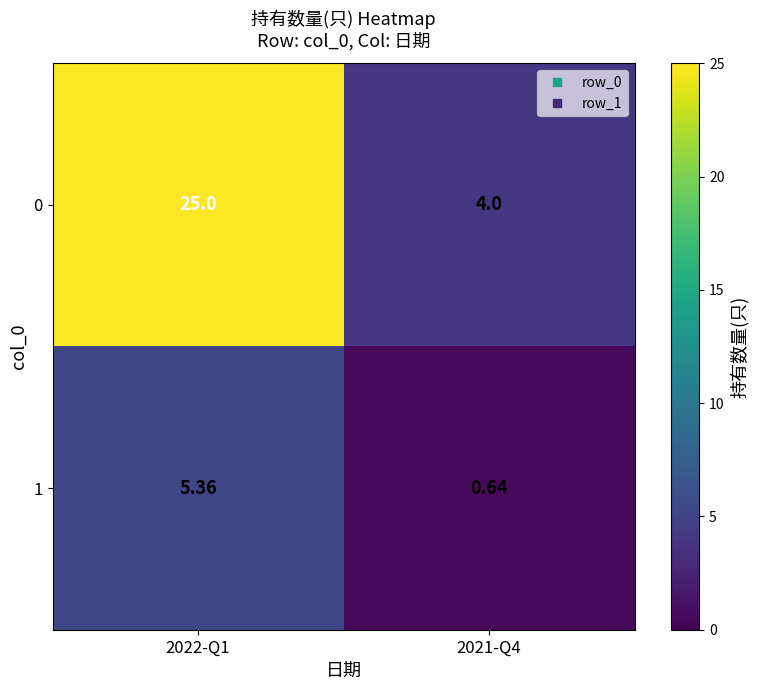

Is the value of 1 at 2021-Q4 greater than the value of 0 at 2022-Q1?

No